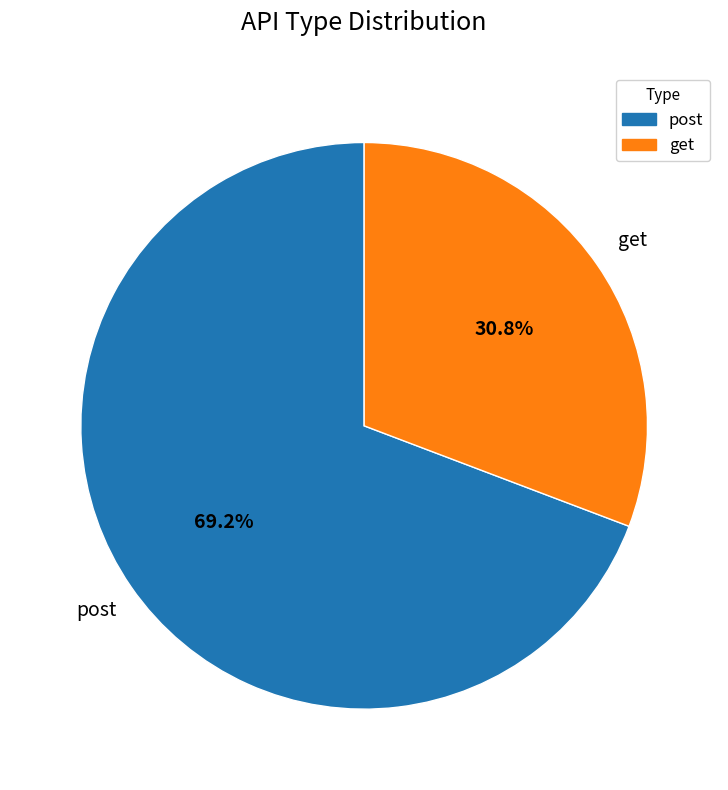

To the nearest percent, what percentage of the pie is post?

69%